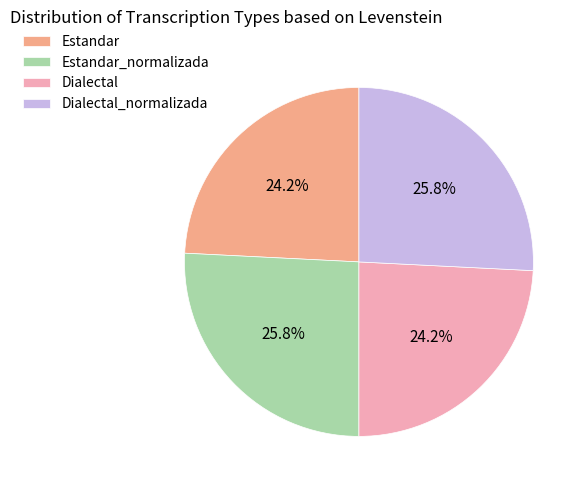

Count the number of slices in the pie.

4